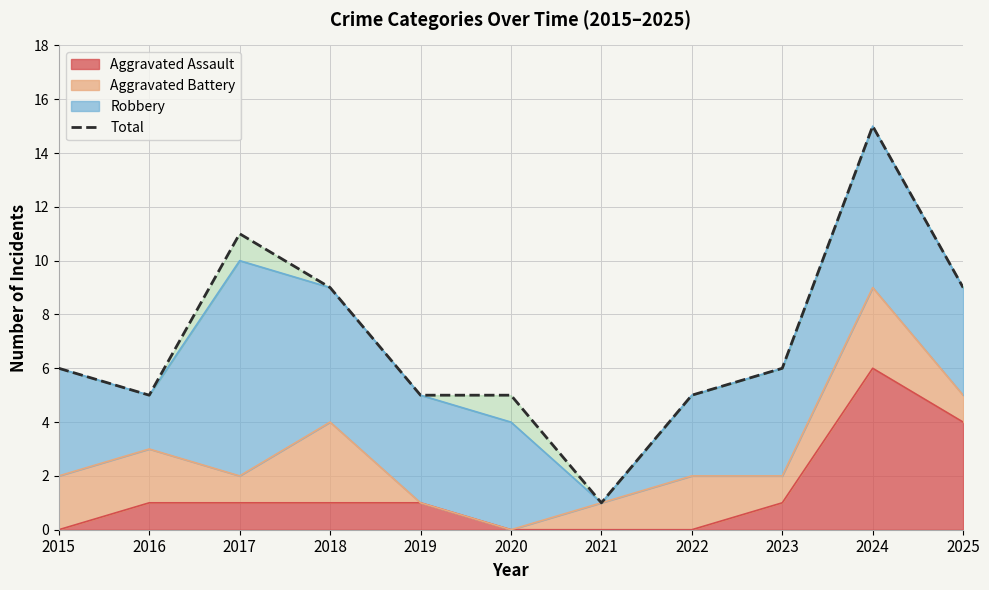

Reading left to right, list all the values displayed in this chart.

6	5	11	9	5	5	1	5	6	15	9